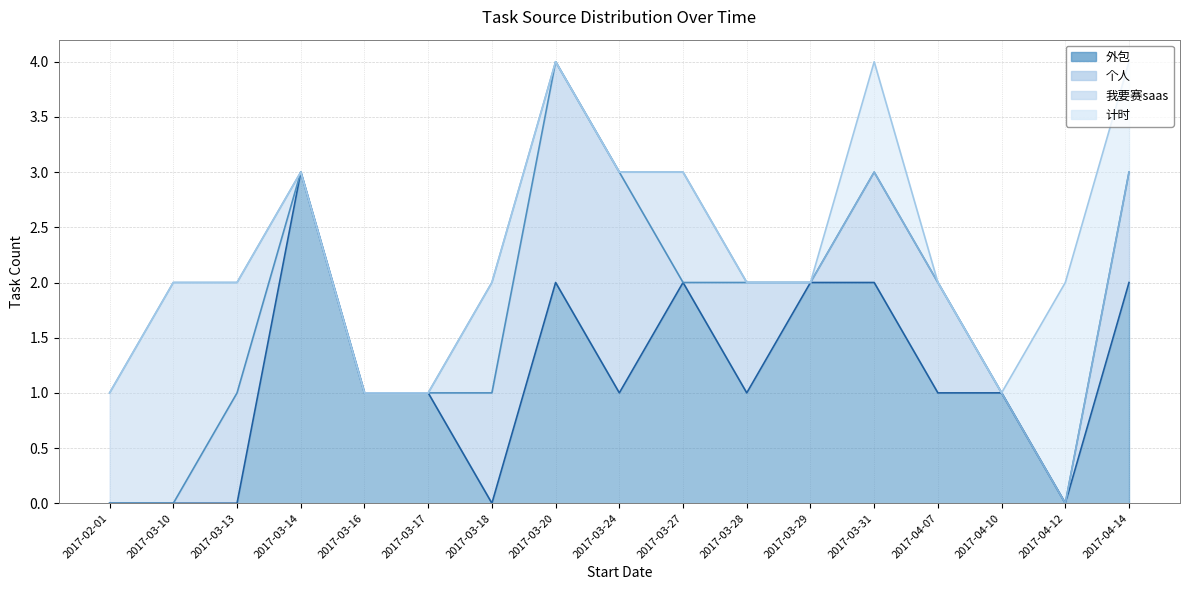

Where is the first local maximum for 个人?

2017-03-13